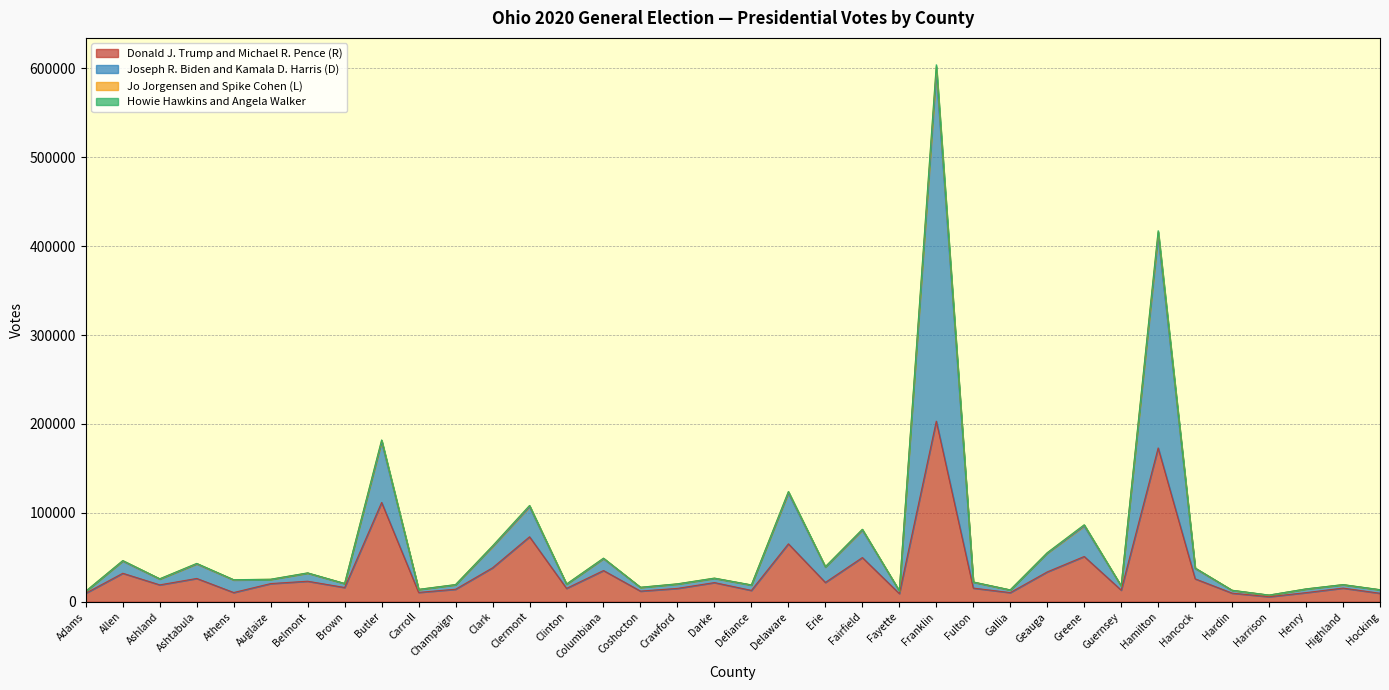

True or false: Howie Hawkins and Angela Walker and Jo Jorgensen and Spike Cohen (L) cross at least once.

False